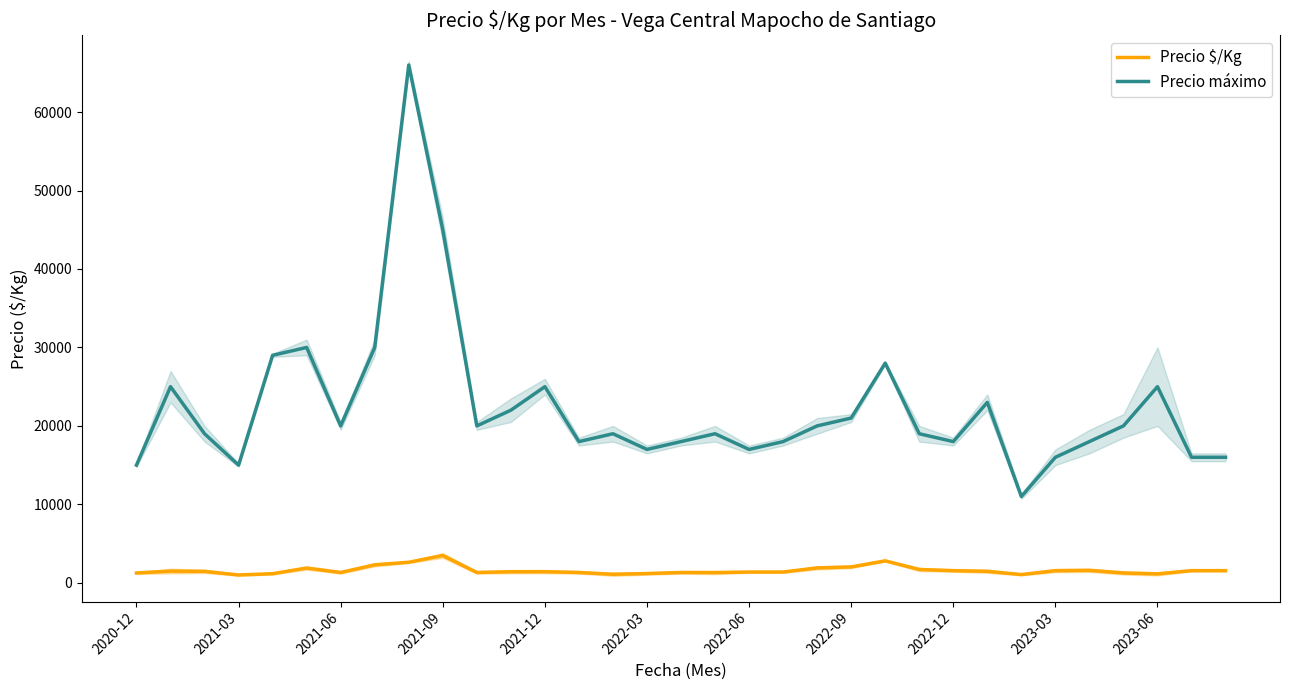

Where is Precio máximo nearest to the value 38500?

2021-09